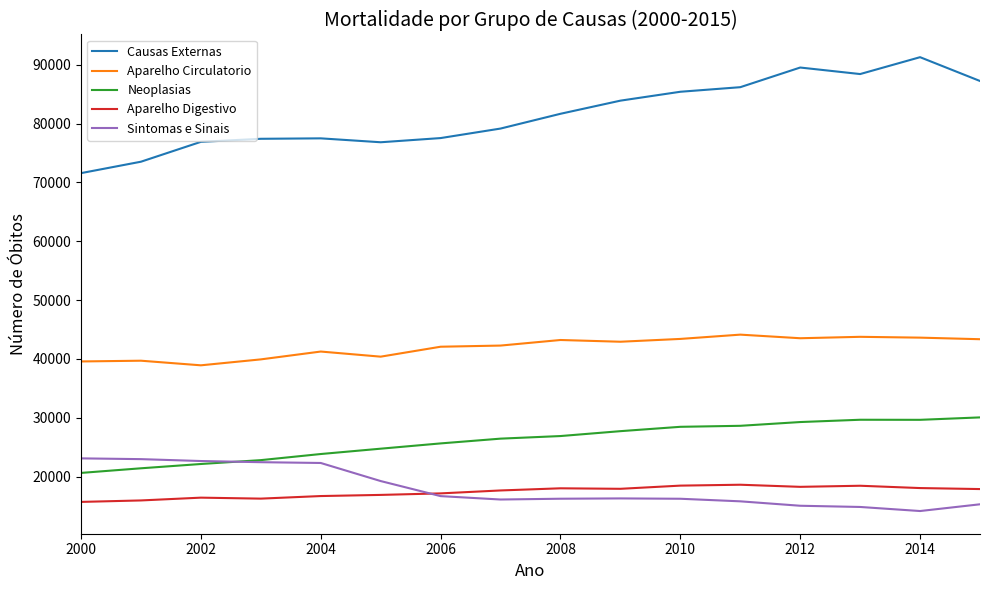

In Neoplasias, how many points are lower than both neighbors (excluding endpoints)?

1